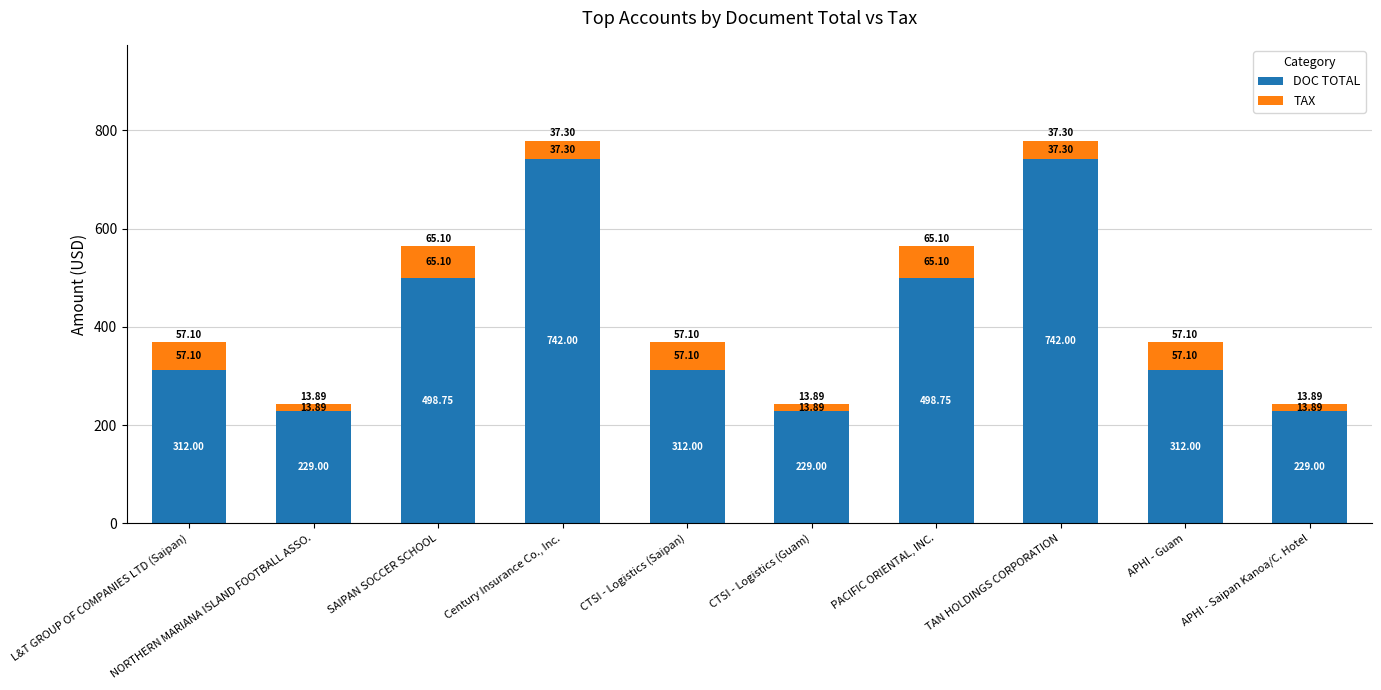

What is the sum of all DOC TOTAL values?

4104.5